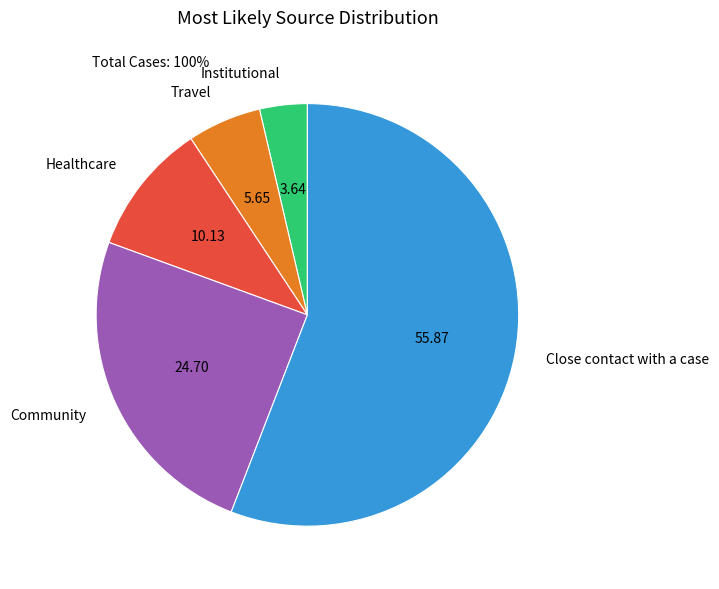

Do Institutional and Travel together represent more than half of the pie?

No